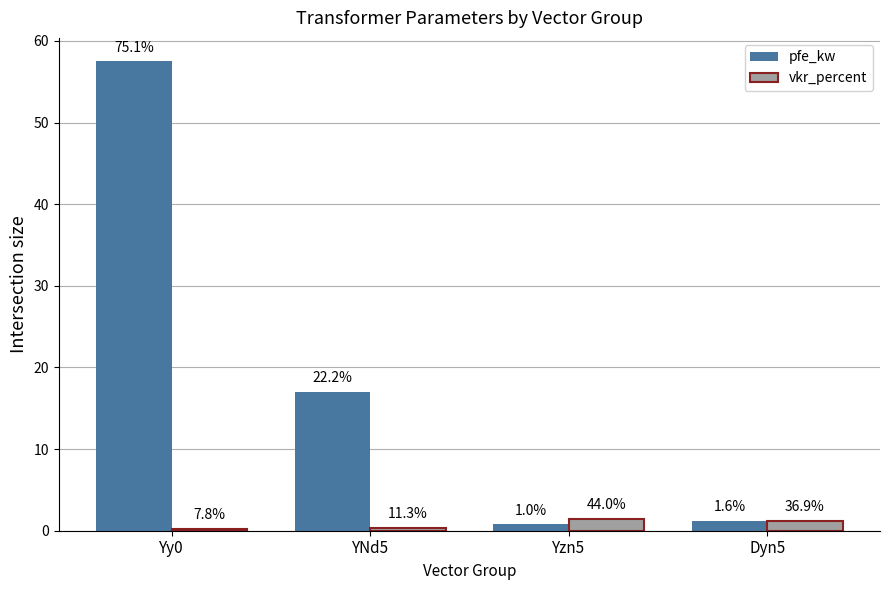

Are the bars horizontal?

No